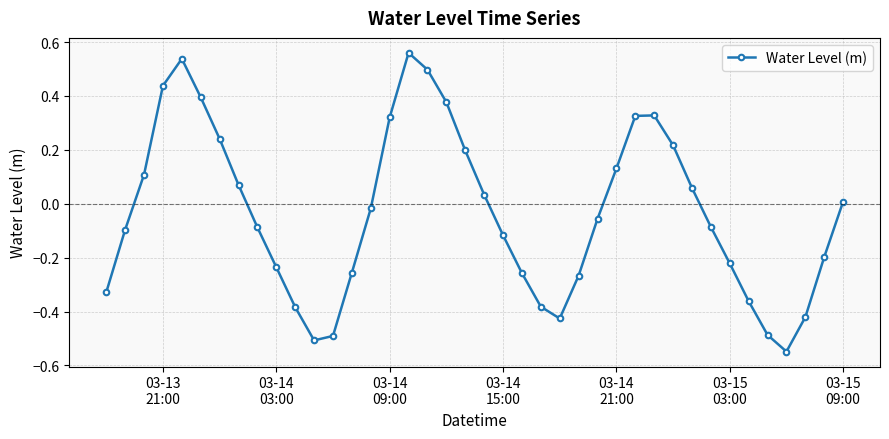

How many interior local valleys (lower than both neighbors) does the data have?

3